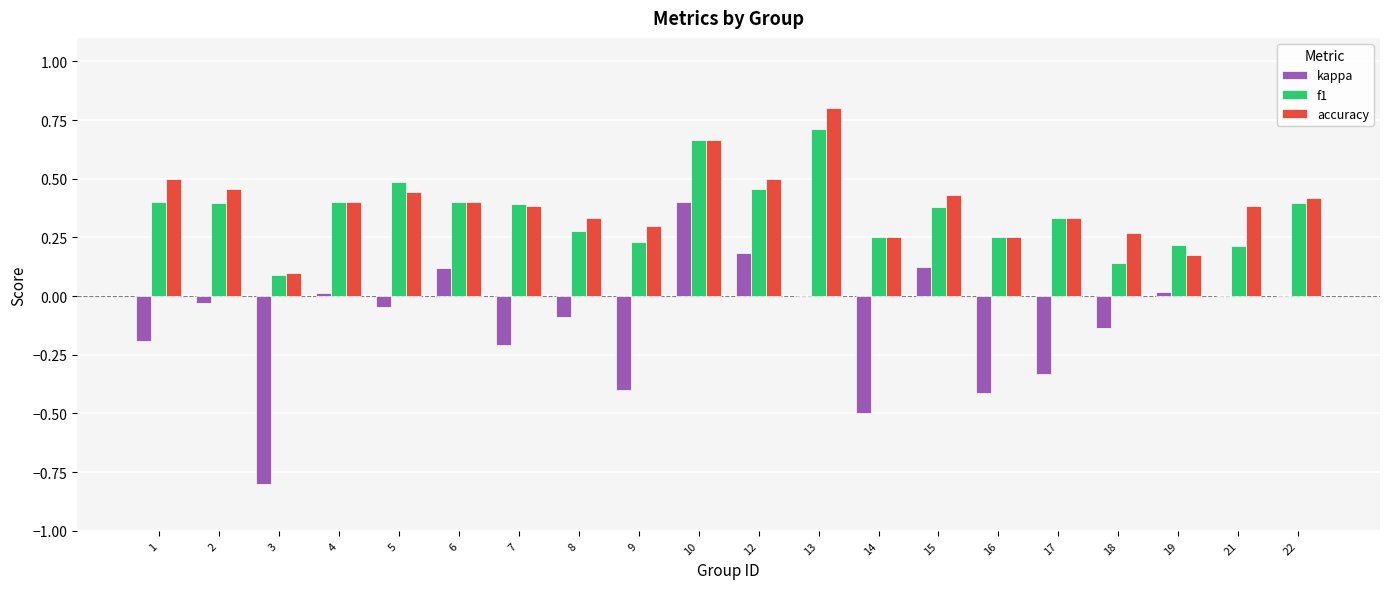

True or false: kappa has a value of 0.2 at 12.

True